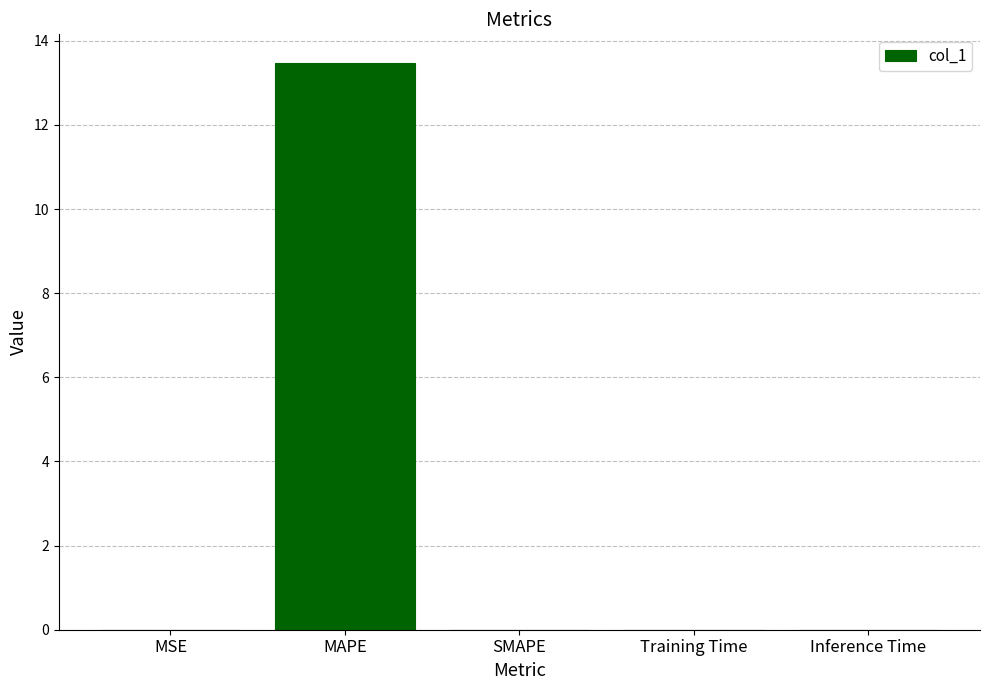

Which label corresponds to the largest value in the chart?

MAPE